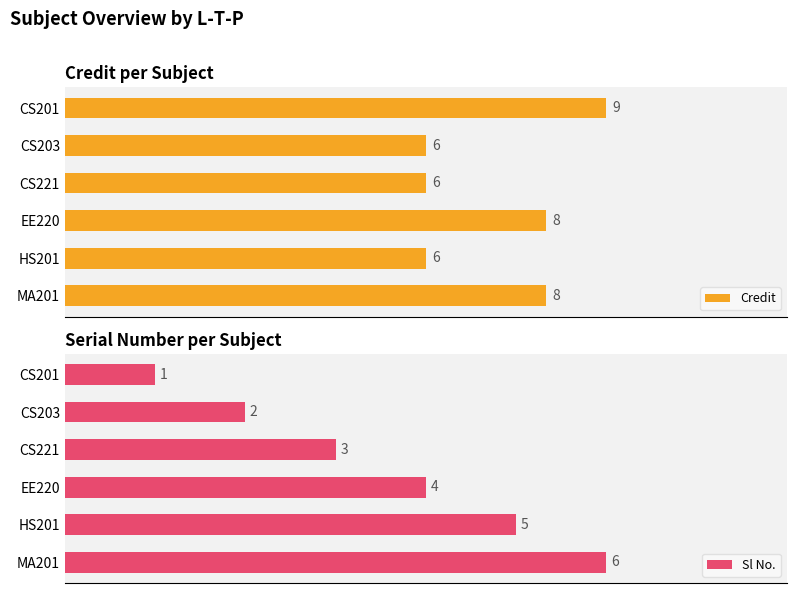

What is the maximum value for Credit?

9